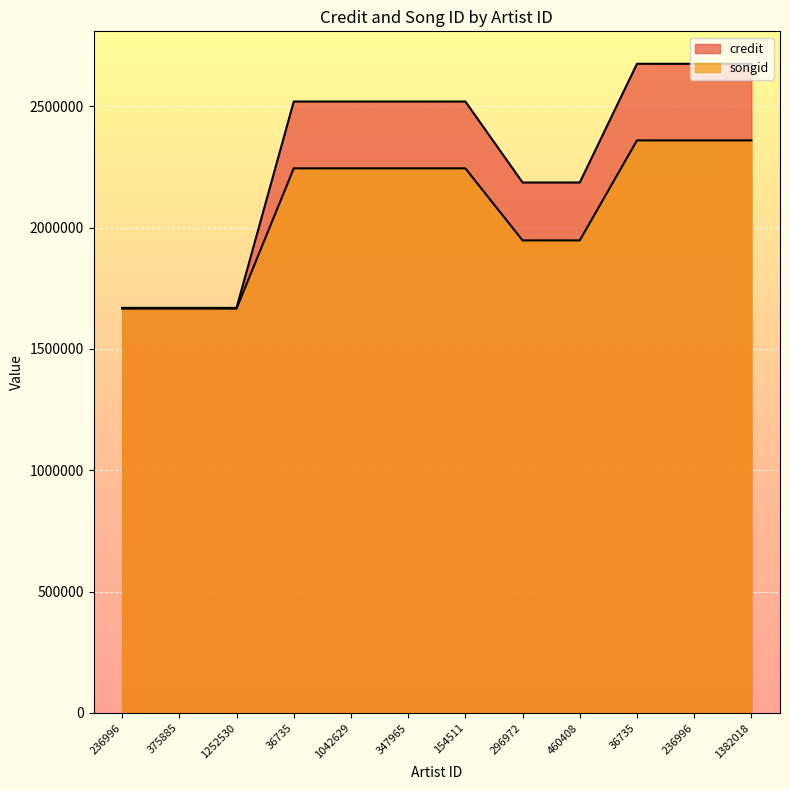

Between 1382018 and 347965, which is larger?

1382018